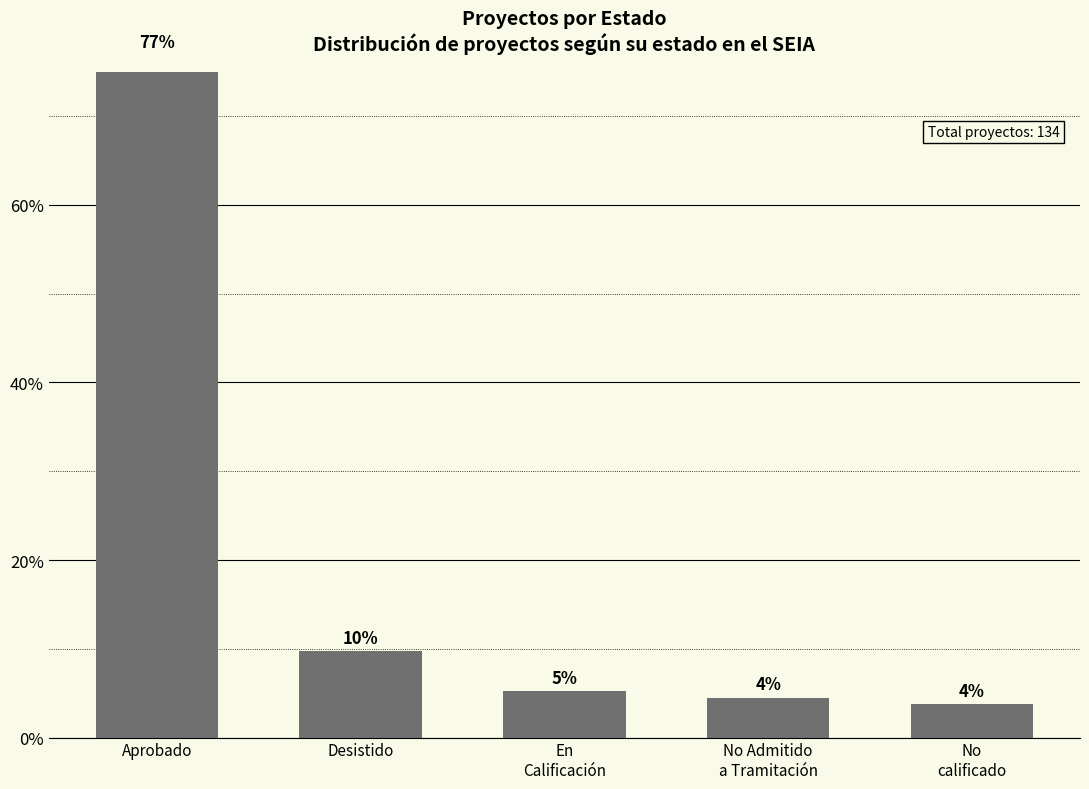

How many data points are above 5?

3